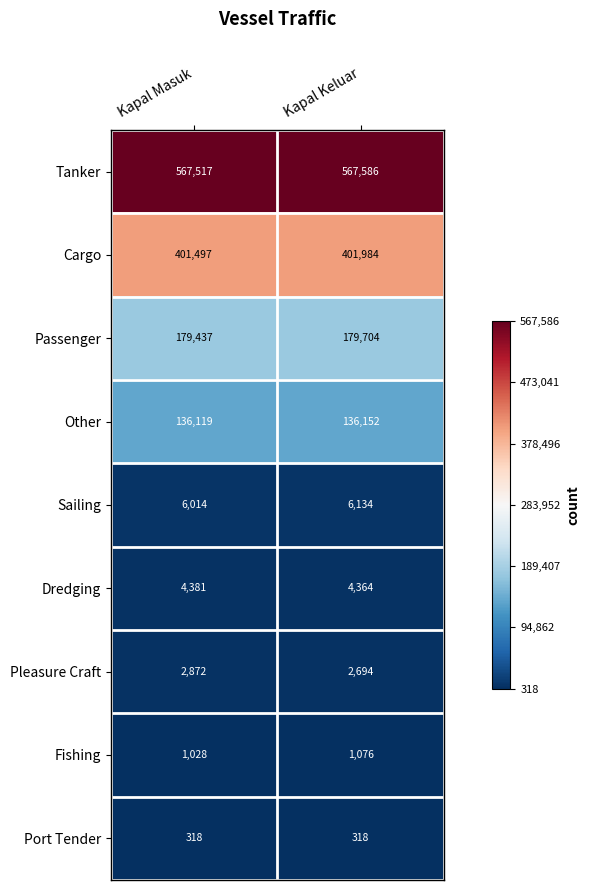

Reading left to right, what are all the values shown in this chart?

Tanker: Kapal Masuk=567517	Kapal Keluar=567586
Cargo: Kapal Masuk=401497	Kapal Keluar=401984
Passenger: Kapal Masuk=179437	Kapal Keluar=179704
Other: Kapal Masuk=136119	Kapal Keluar=136152
Sailing: Kapal Masuk=6014	Kapal Keluar=6134
Dredging: Kapal Masuk=4381	Kapal Keluar=4364
Pleasure Craft: Kapal Masuk=2872	Kapal Keluar=2694
Fishing: Kapal Masuk=1028	Kapal Keluar=1076
Port Tender: Kapal Masuk=318	Kapal Keluar=318